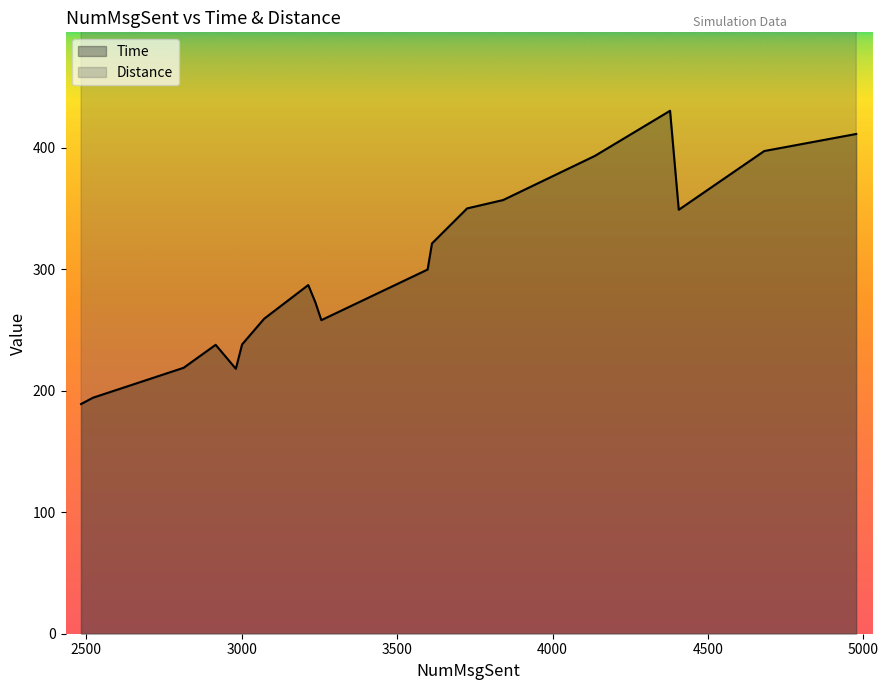

At which category does Distance reach its first local valley?

4